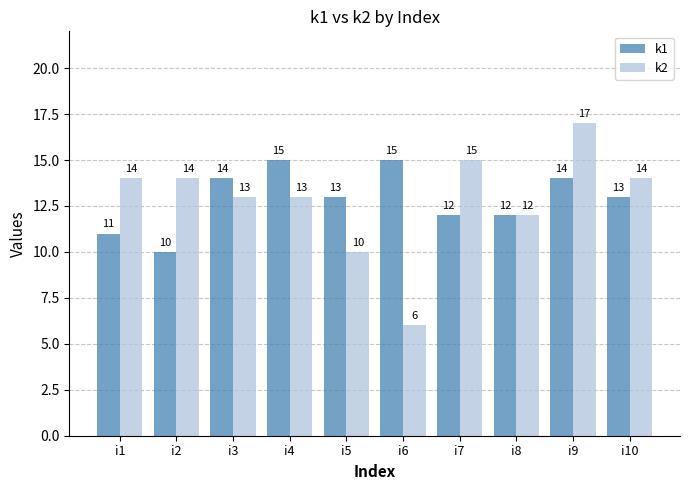

Is the value of k2 at i2 greater than the value of k1 at i2?

Yes